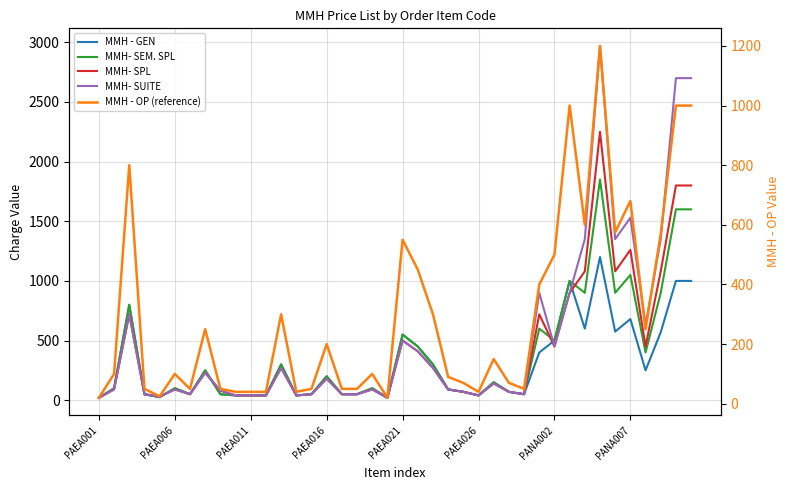

Is this an area chart (filled region under the line)?

No